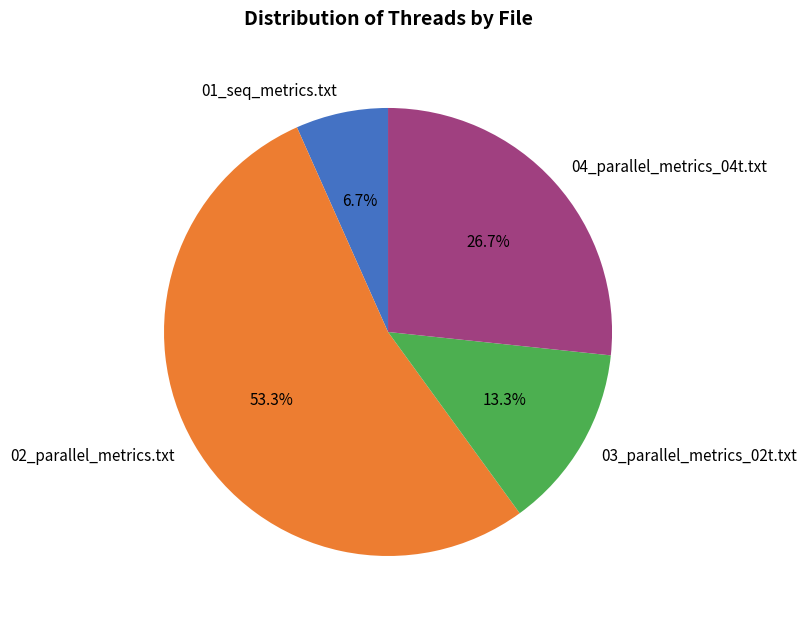

Approximately how many times larger is the value at 04_parallel_metrics_04t.txt compared to 03_parallel_metrics_02t.txt?

2.0